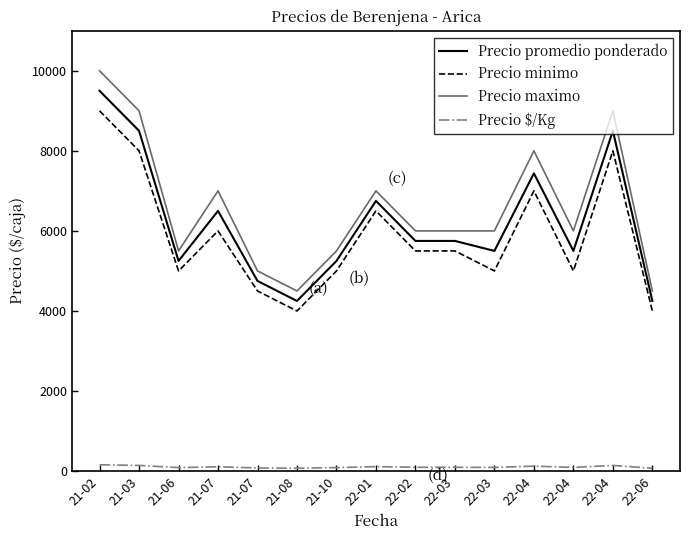

What are all the series names shown in the legend?

Precio promedio ponderado, Precio minimo, Precio maximo, Precio $/Kg